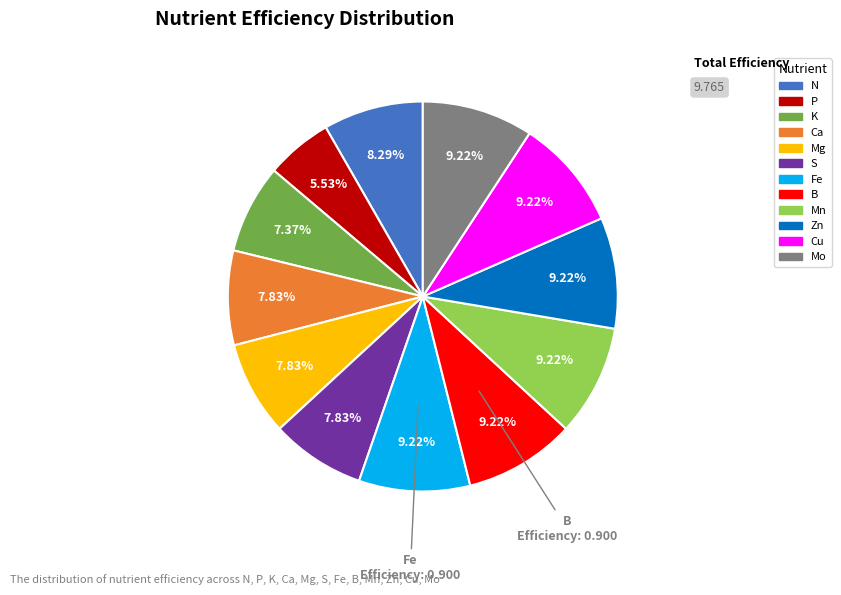

Do Zn and Mg together represent more than half of the pie?

No